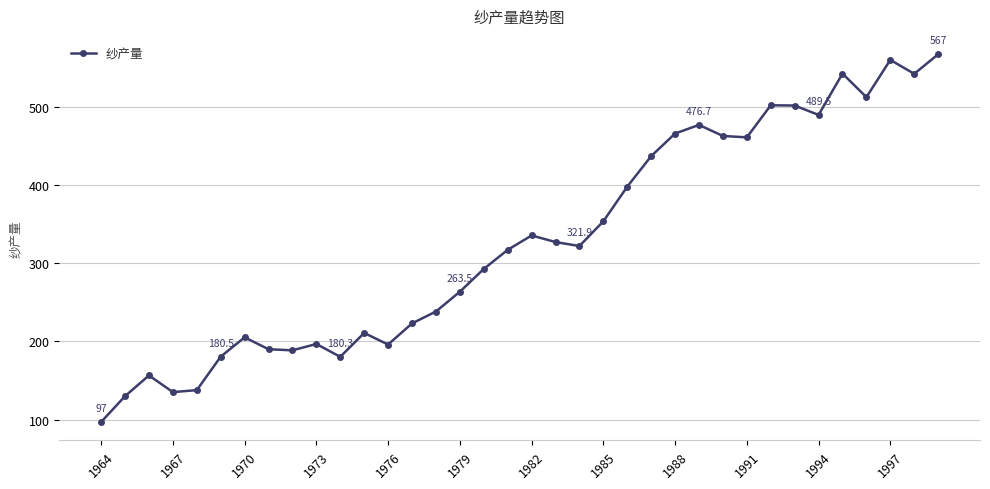

How many points are lower than both their immediate neighbors (excluding endpoints)?

9